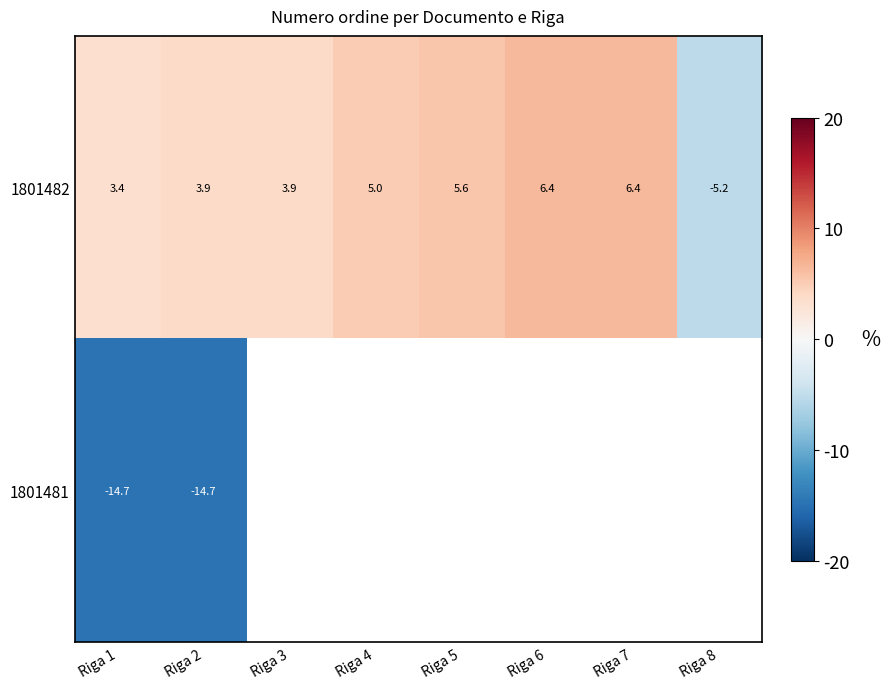

How many data points in 1801482 are less than 5?

4